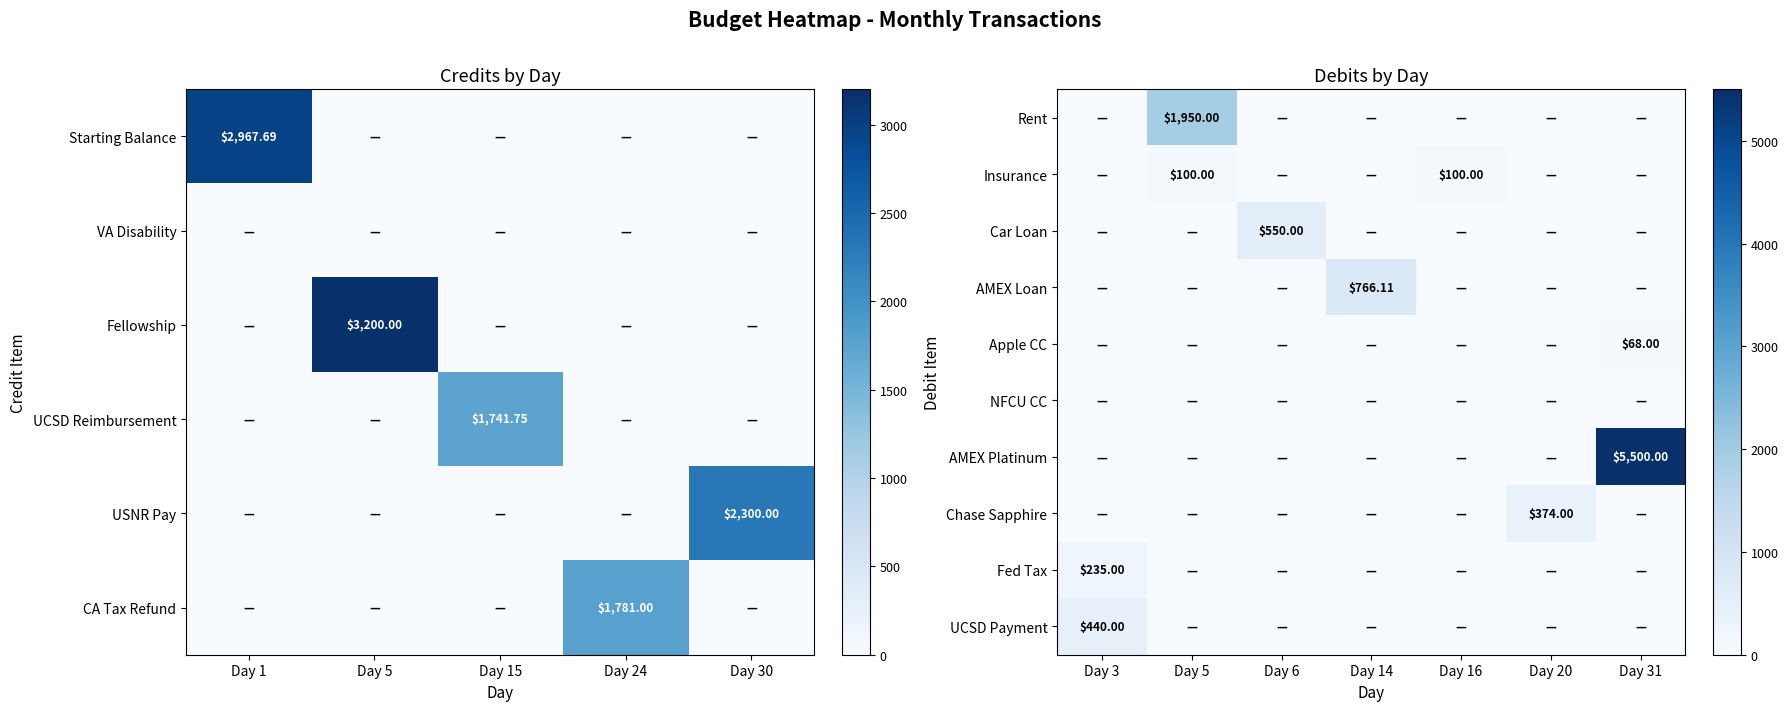

The value of AMEX Loan at Day 14 is 766.1. True or false?

True